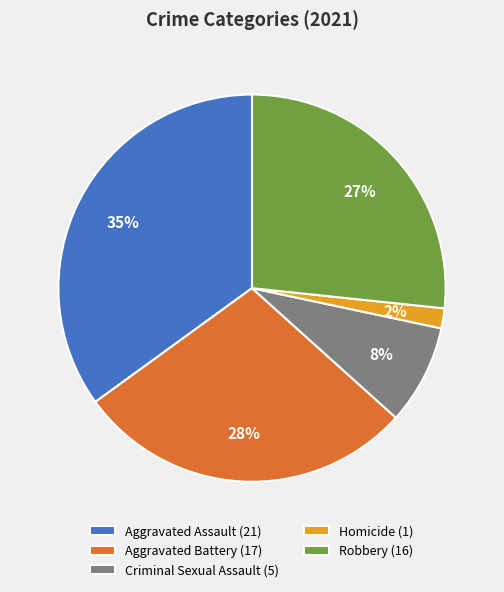

Approximately how many times larger is the value at Criminal Sexual Assault (5) compared to Robbery (16)?

0.3